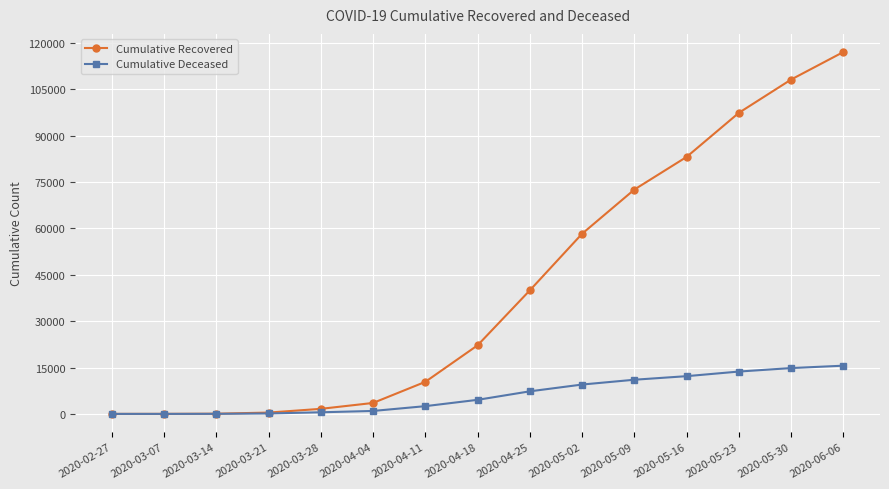

What is the sum of the Cumulative Deceased values at 2020-03-14 and 2020-04-18?

4567